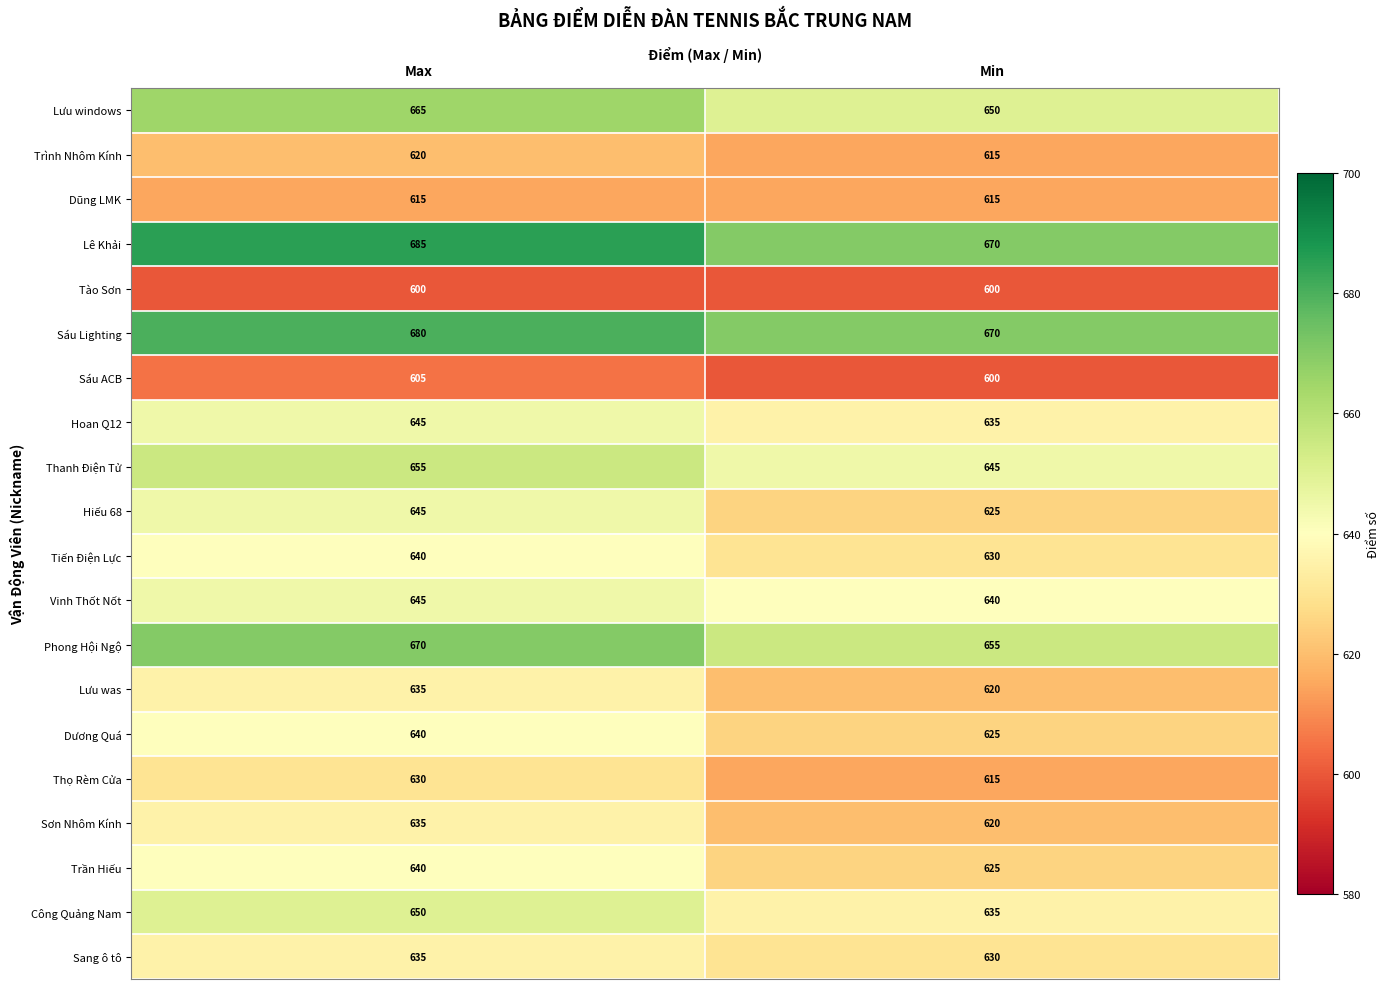

Which series has the widest spread of values?

Hiếu 68